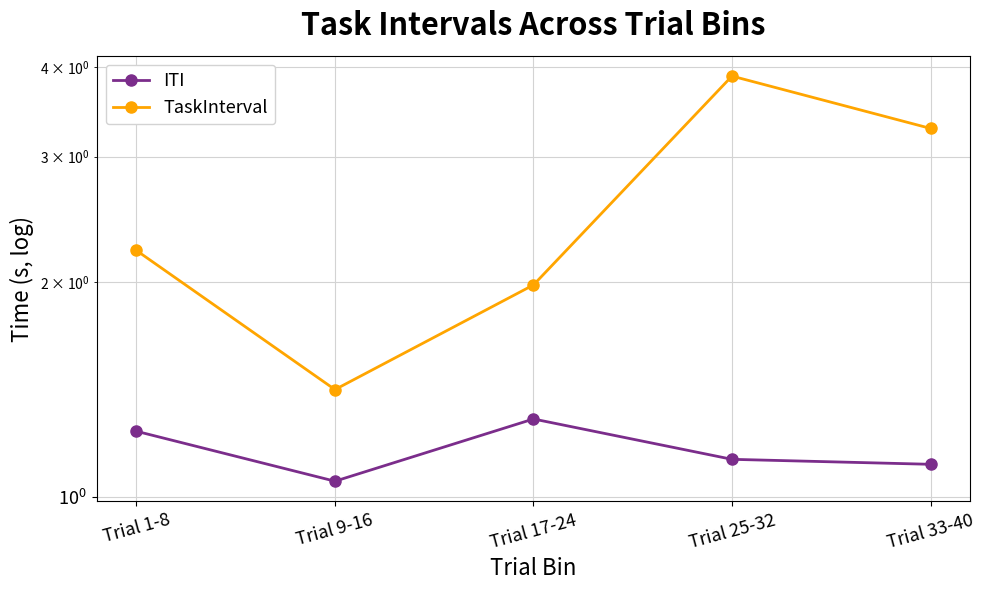

What is the label of the 2nd point from the right?

Trial 25-32